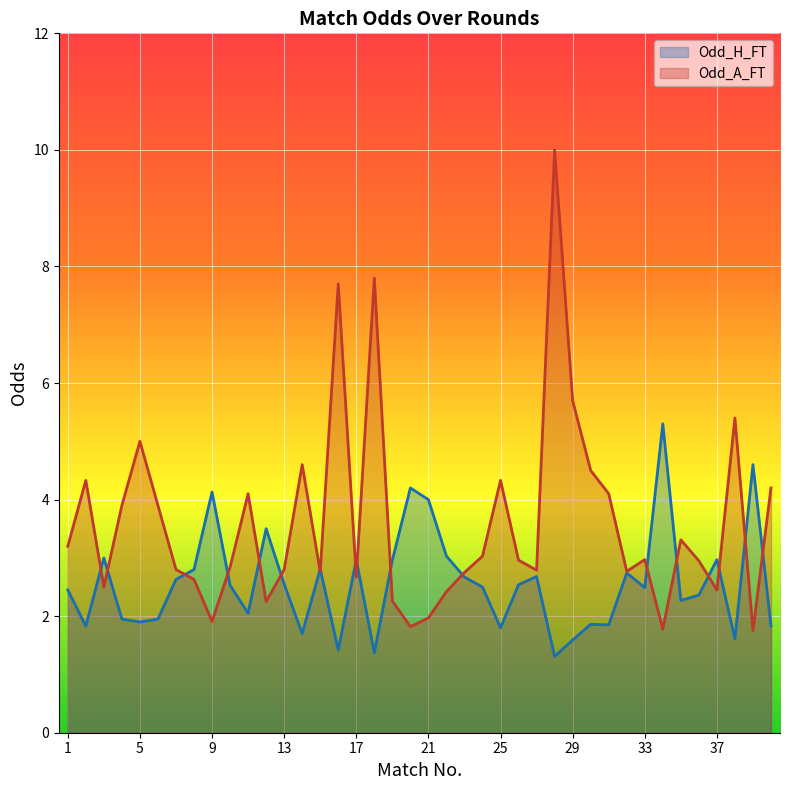

Rank the series by their average value, from highest to lowest.

Odd_A_FT, Odd_H_FT